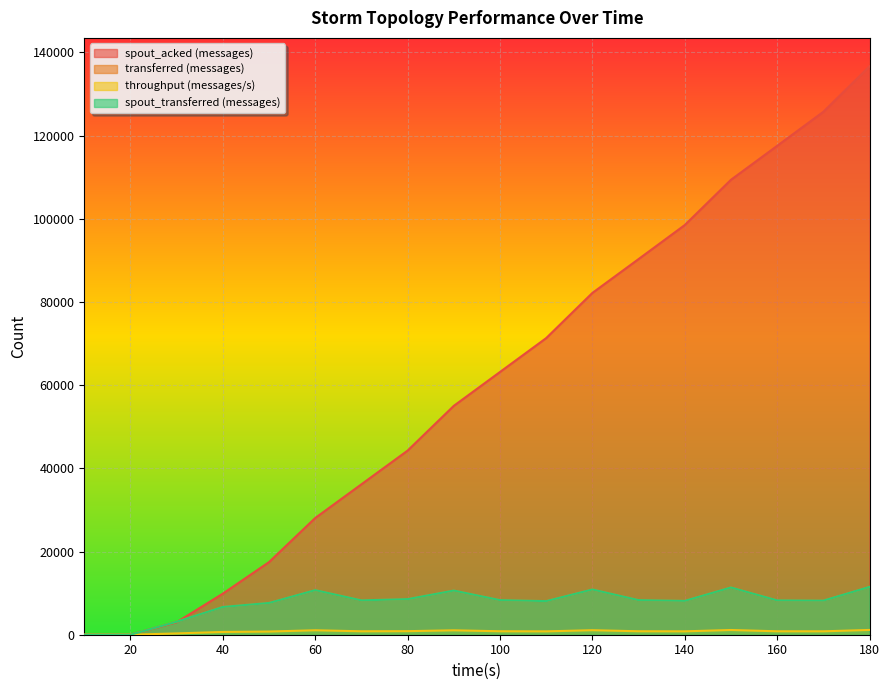

What value does the throughput (messages/s) series have at 40?

667